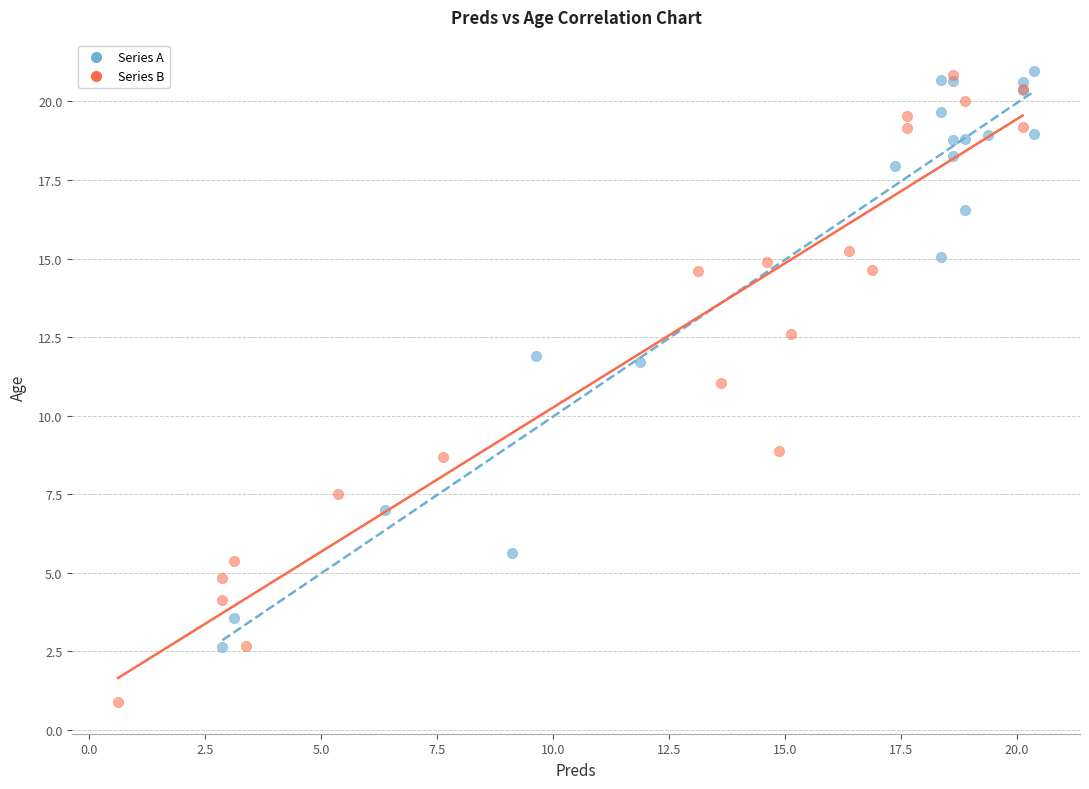

Which series contains the lowest Y value?

Series B